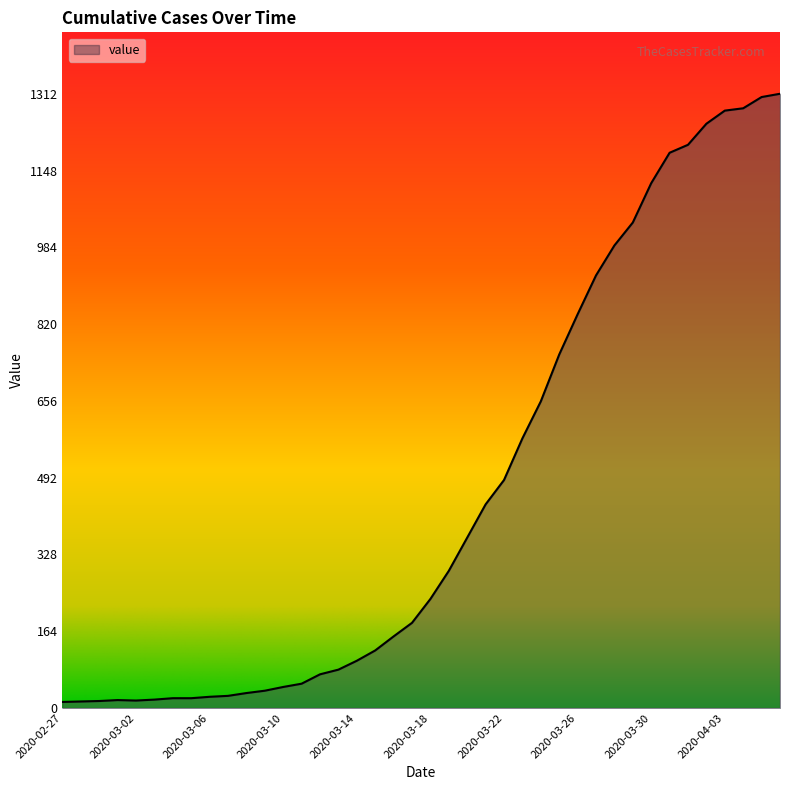

What is the greatest value displayed?

1312